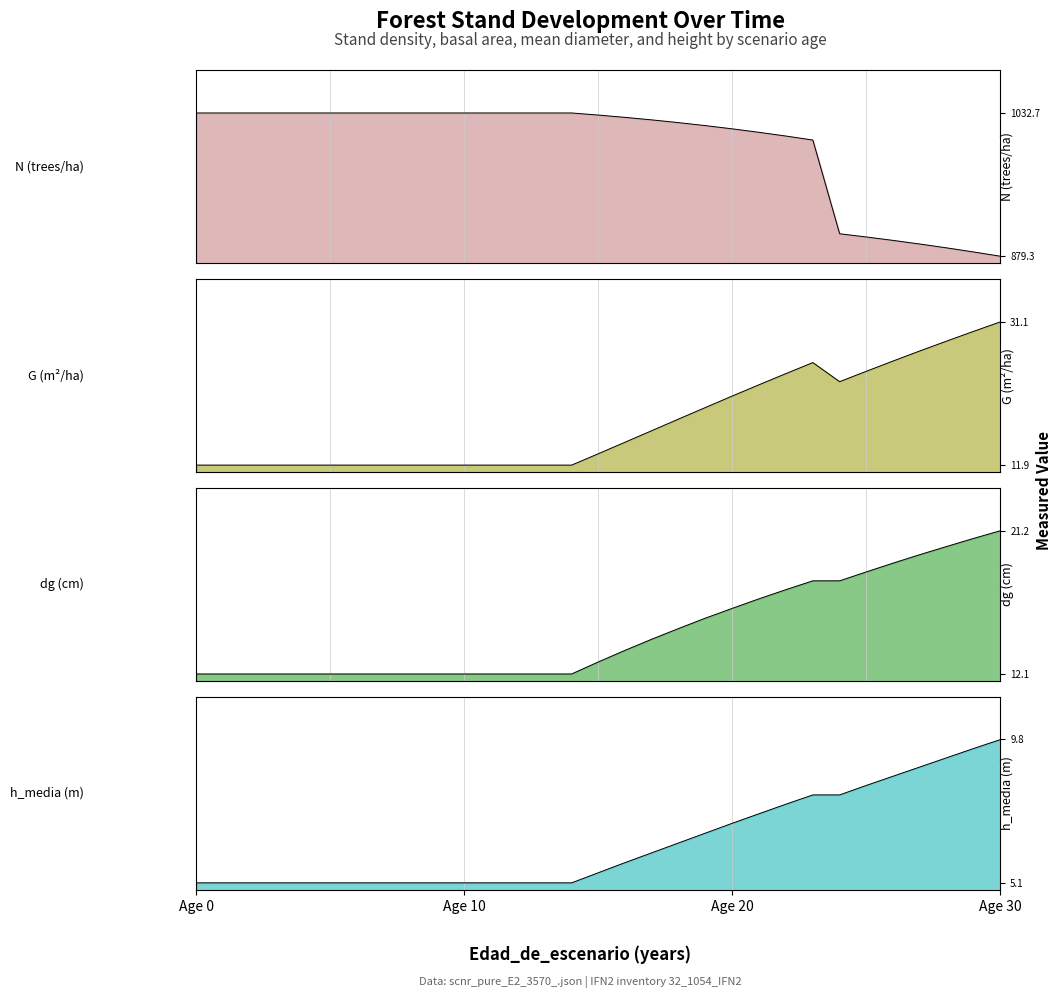

At how many categories does at least one series exceed 358?

31